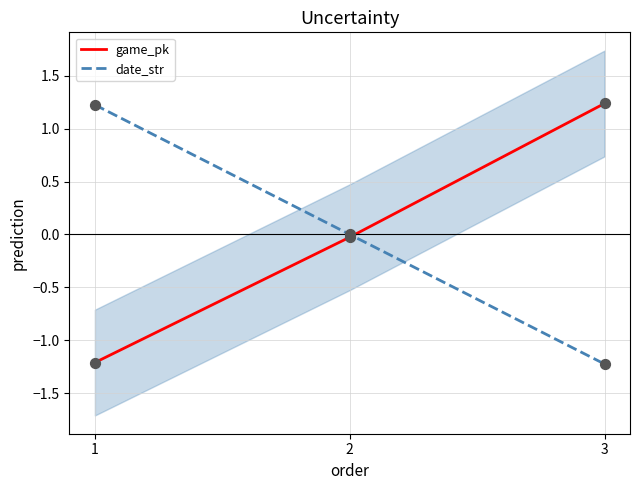

At how many categories does at least one series exceed 0?

2